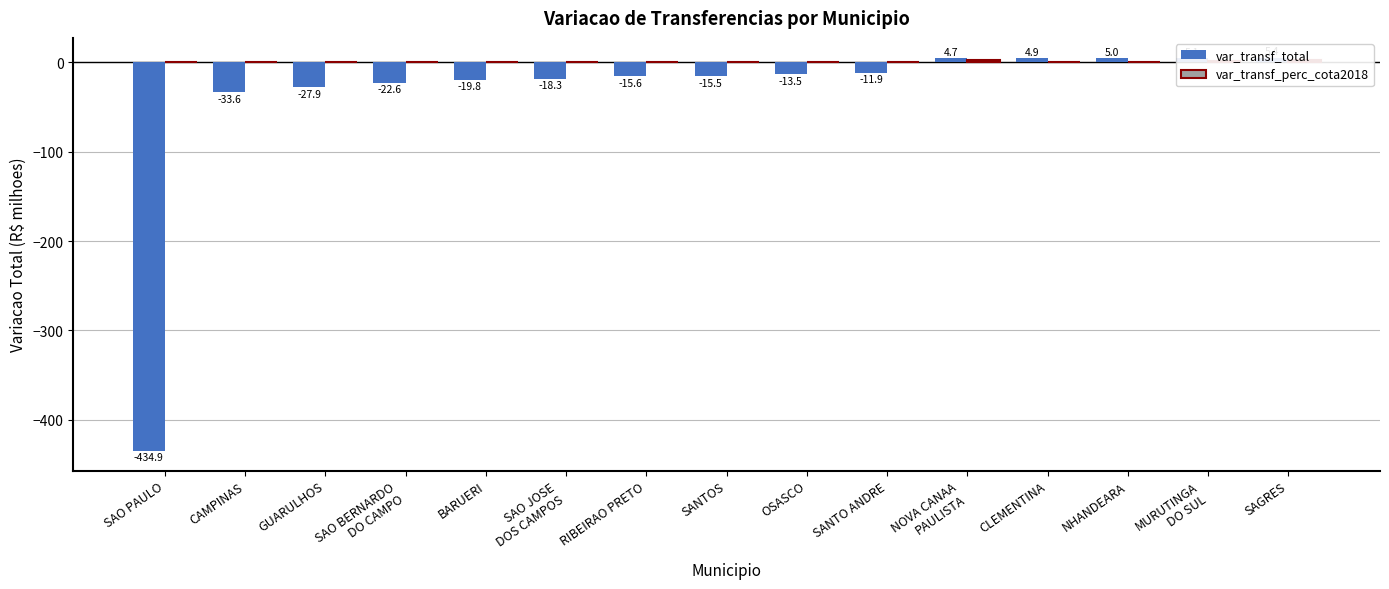

How many values in the var_transf_total series exceed -15?

7